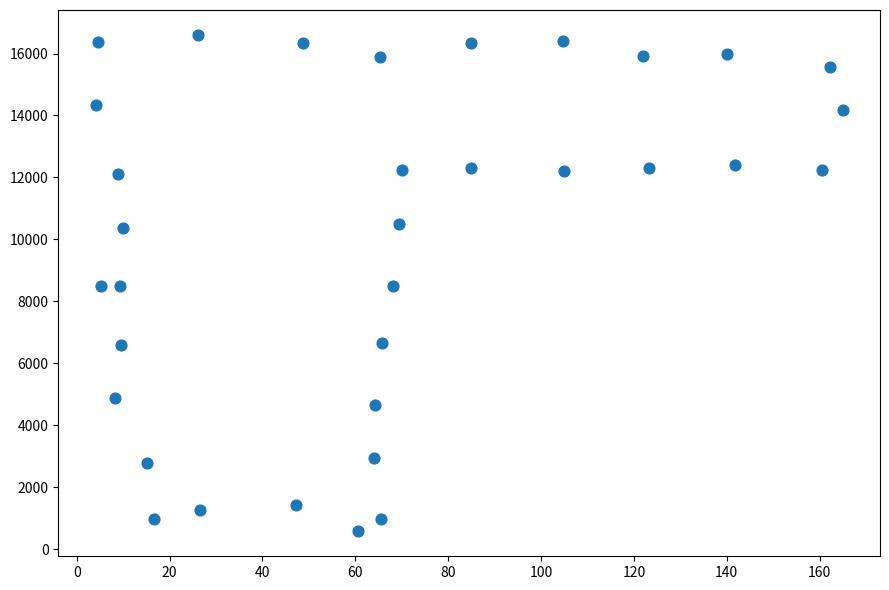

What is the range of Y values (max minus min)?

16029.4